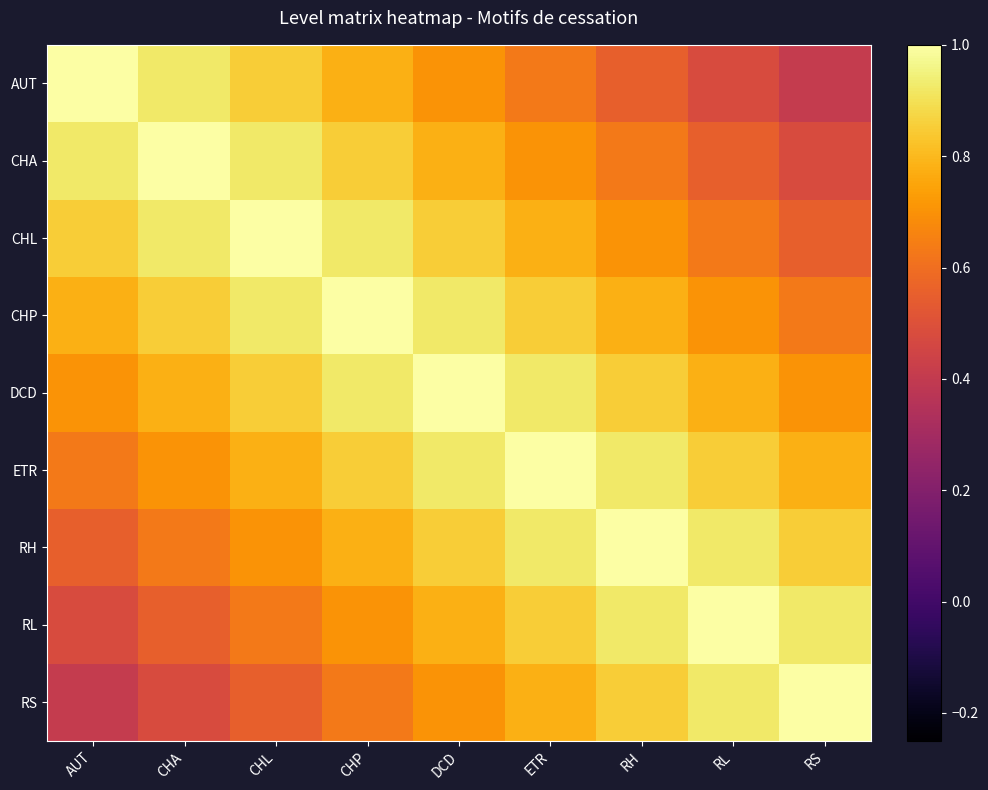

At which category is the sum across all series the highest?

DCD